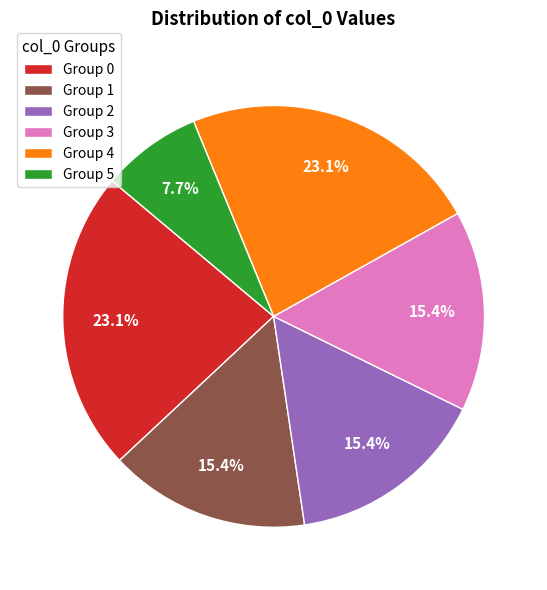

What is the total percentage of Group 0 and Group 3?

38.5%